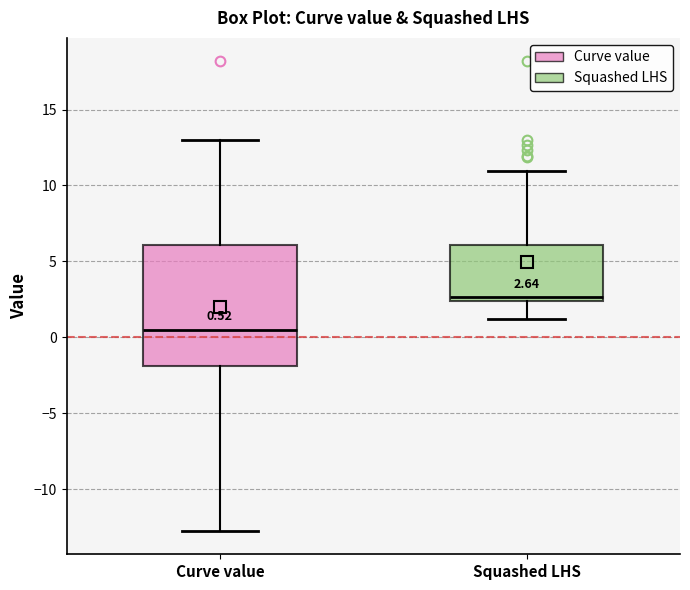

Which box has the lowest median line?

Curve value